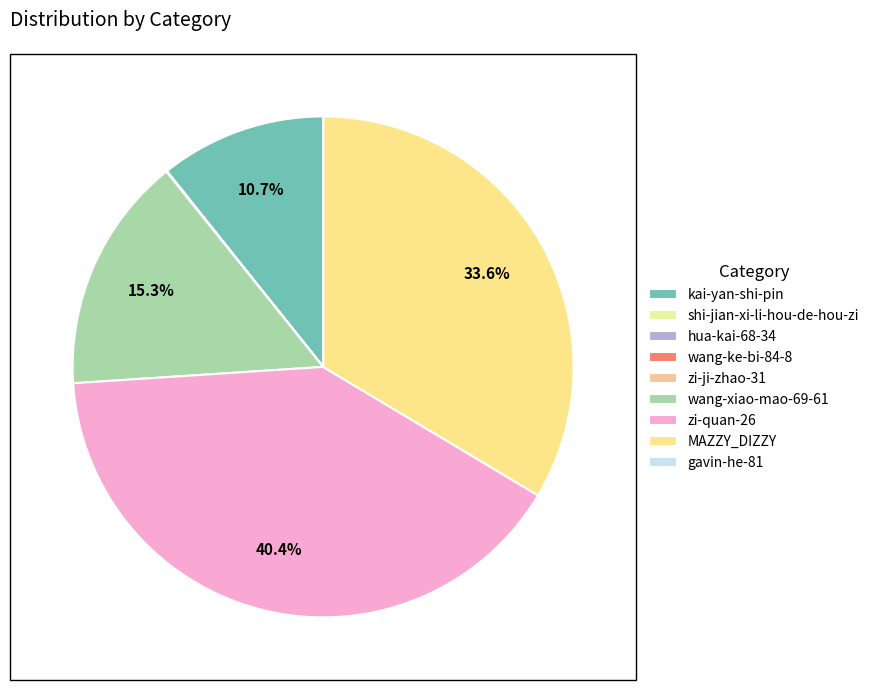

How many segments does this pie chart have?

9